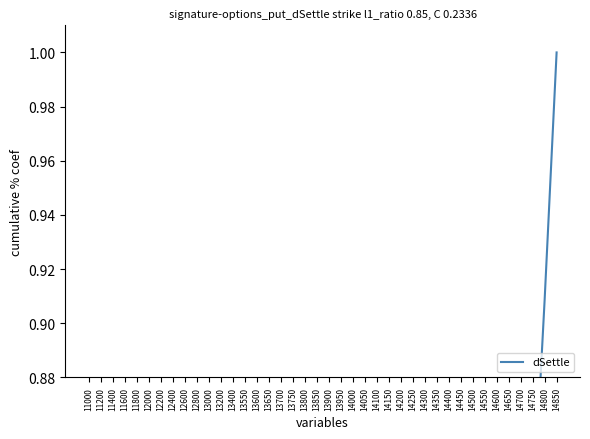

Rank the categories by value from lowest to highest.

11000, 11200, 11400, 11600, 11800, 12000, 12200, 12400, 12600, 12800, 13000, 13200, 13400, 13550, 13600, 13650, 13700, 13750, 13800, 13850, 13900, 13950, 14000, 14050, 14100, 14150, 14200, 14250, 14300, 14350, 14400, 14450, 14500, 14550, 14600, 14650, 14700, 14750, 14800, 14850